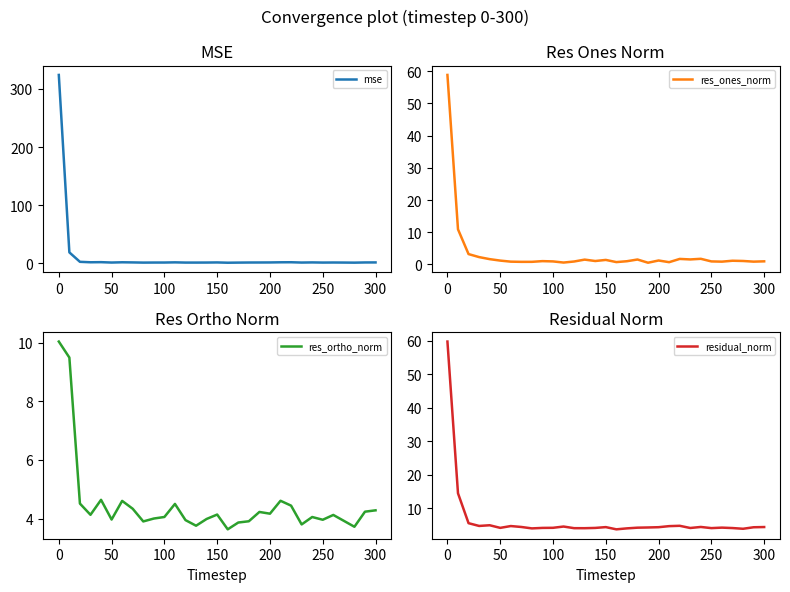

What is the minimum value for res_ortho_norm?

3.6